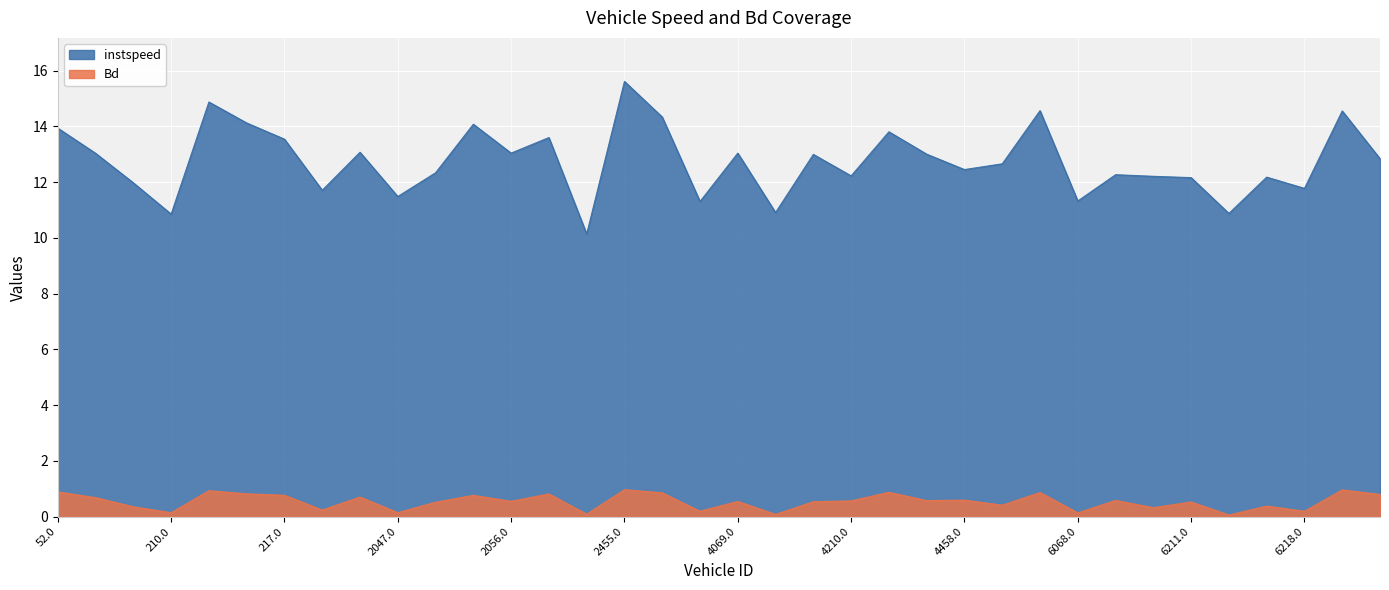

What is the difference between the maximum and minimum values in the instspeed series?

5.5